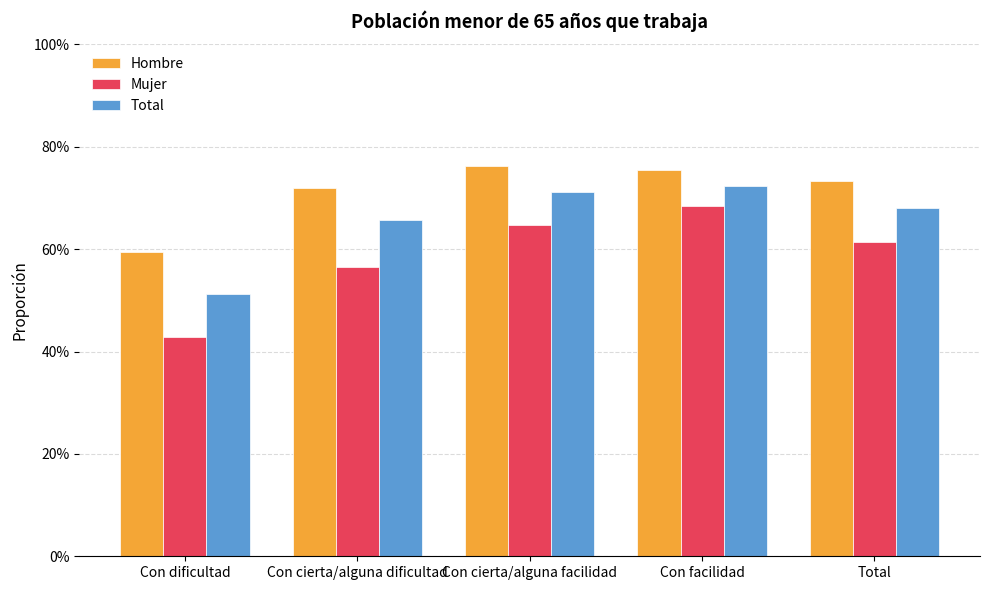

At which label does Mujer reach its minimum?

Con dificultad